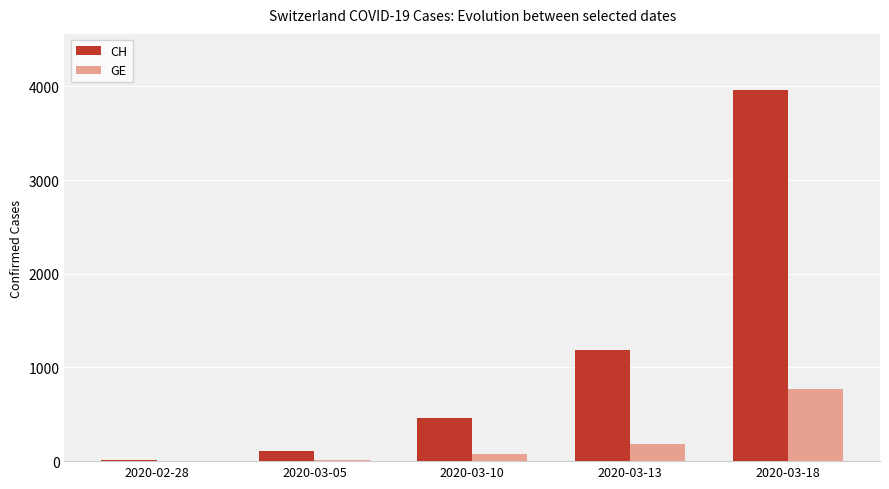

Which category has the highest value across all series?

2020-03-18